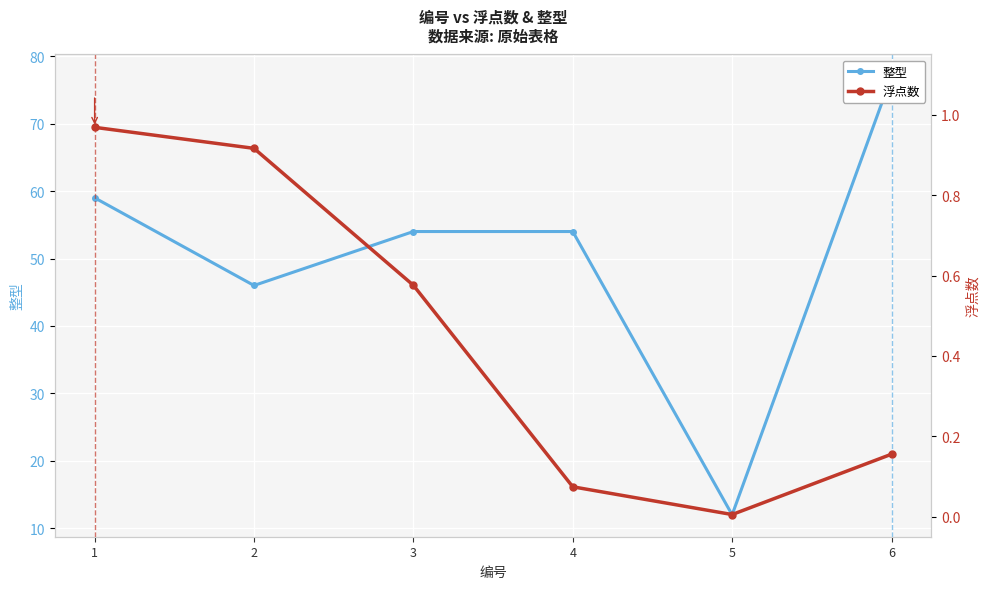

At which label does 浮点数 reach its minimum?

5